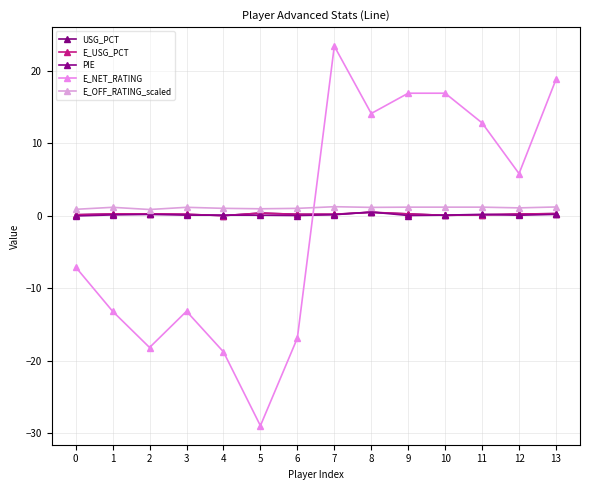

At which label does E_NET_RATING first exceed 5?

7